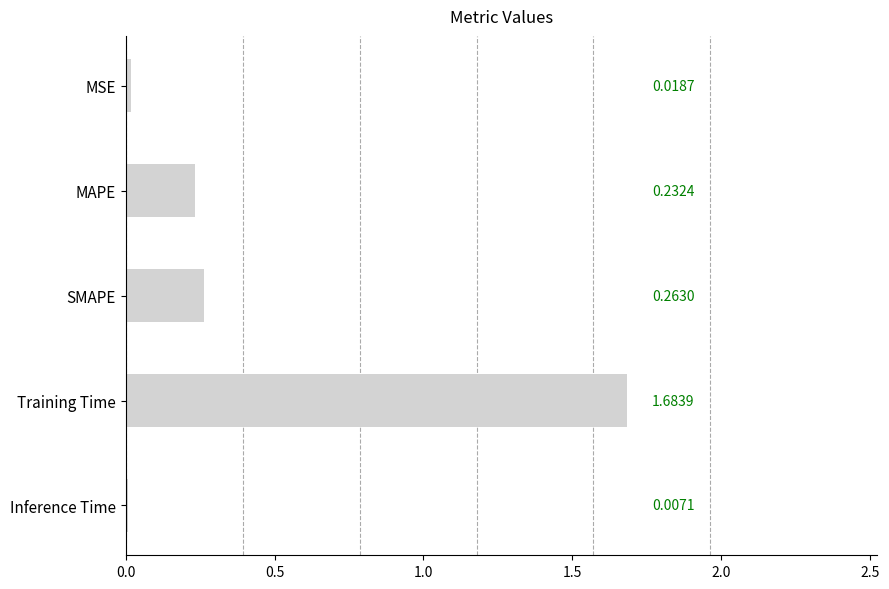

What is the change in value from MSE to MAPE?

+0.2